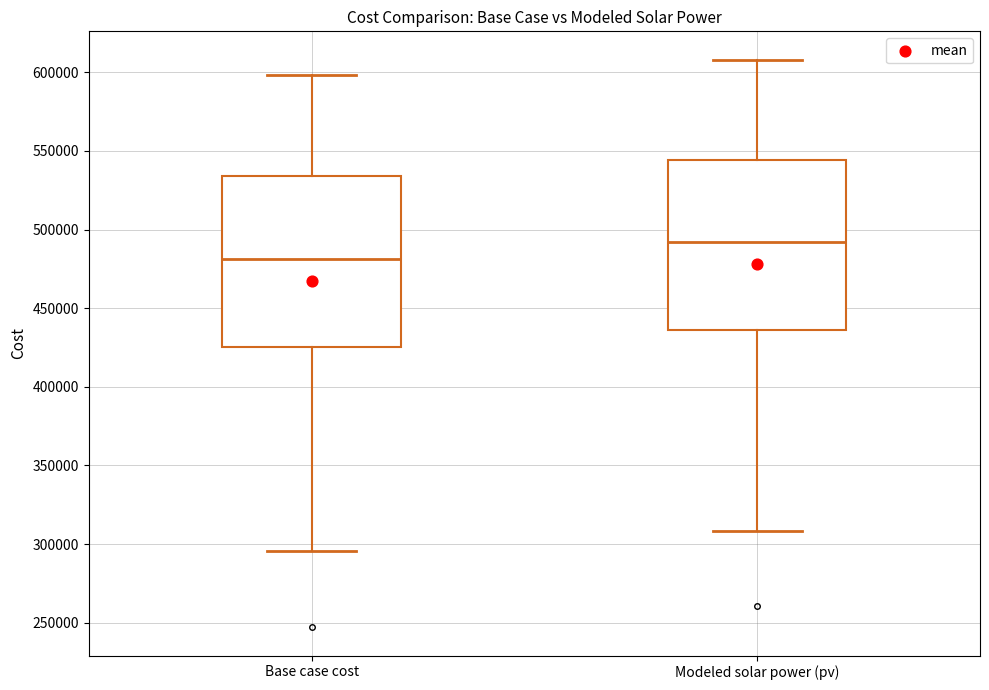

Which box has the lowest median line?

Base case cost